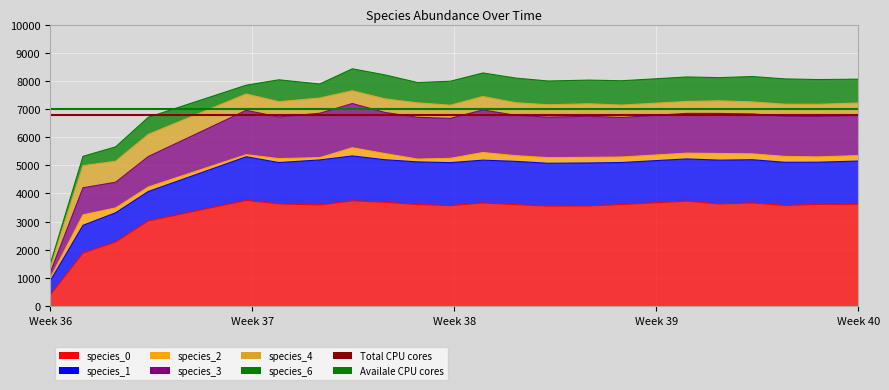

What is the average value of the Availale CPU cores series?

7000